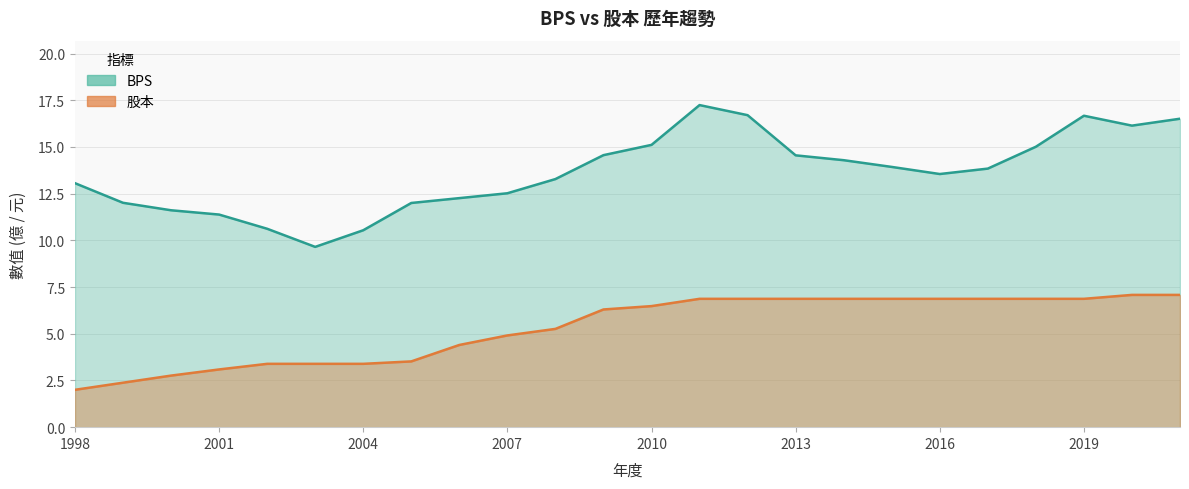

What is the spread (max minus min) of values at 2006?

7.9